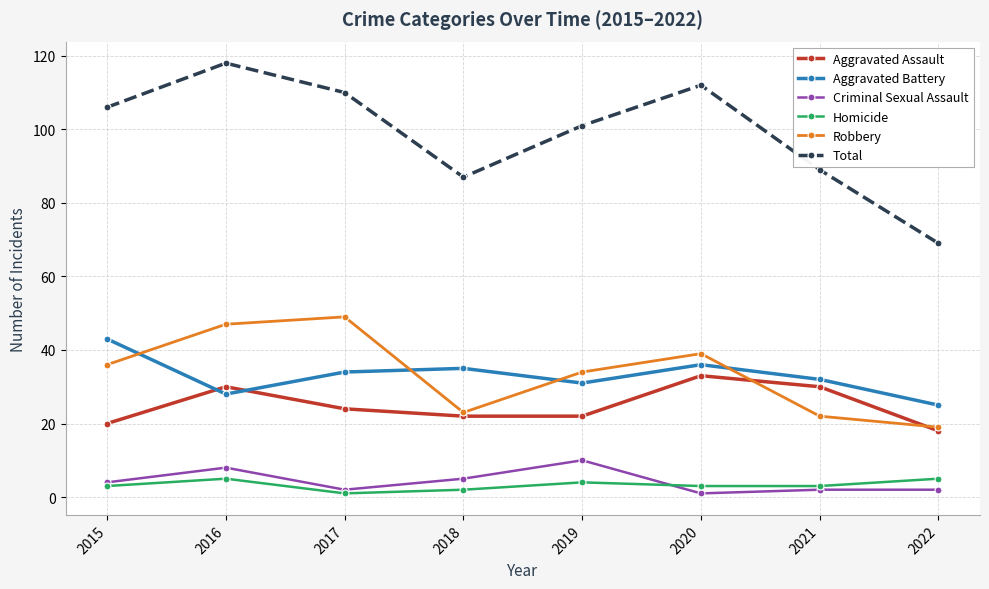

True or false: Aggravated Battery and Robbery cross at least once.

True